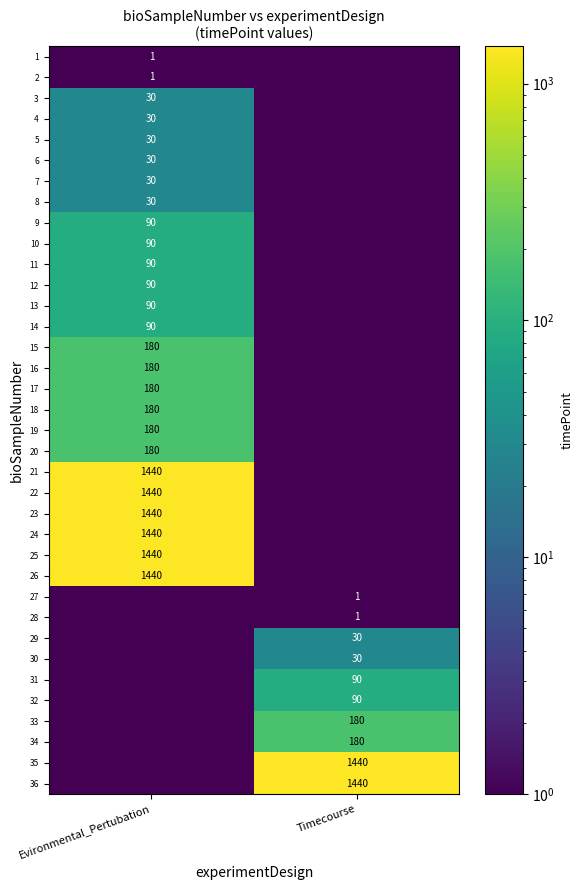

True or false: 25 has a value of 1882.6 at Evironmental_Pertubation.

False